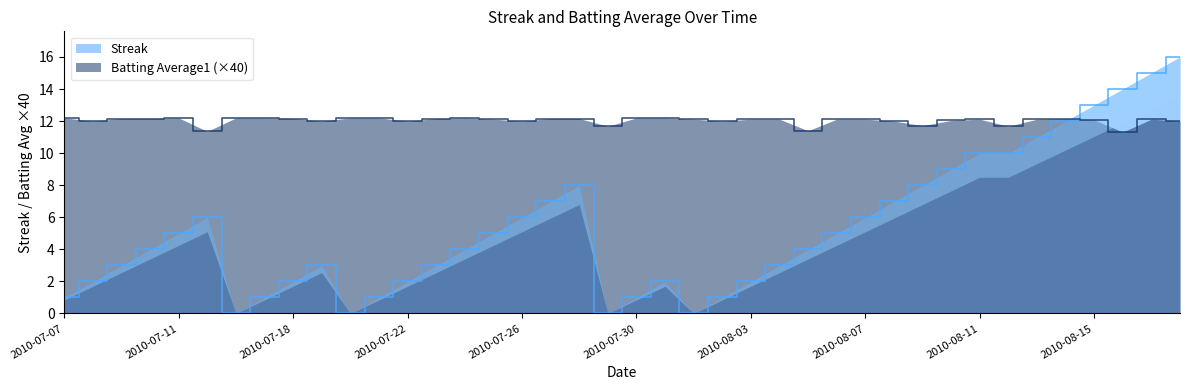

True or false: Streak has more than 0 interior local peaks.

True